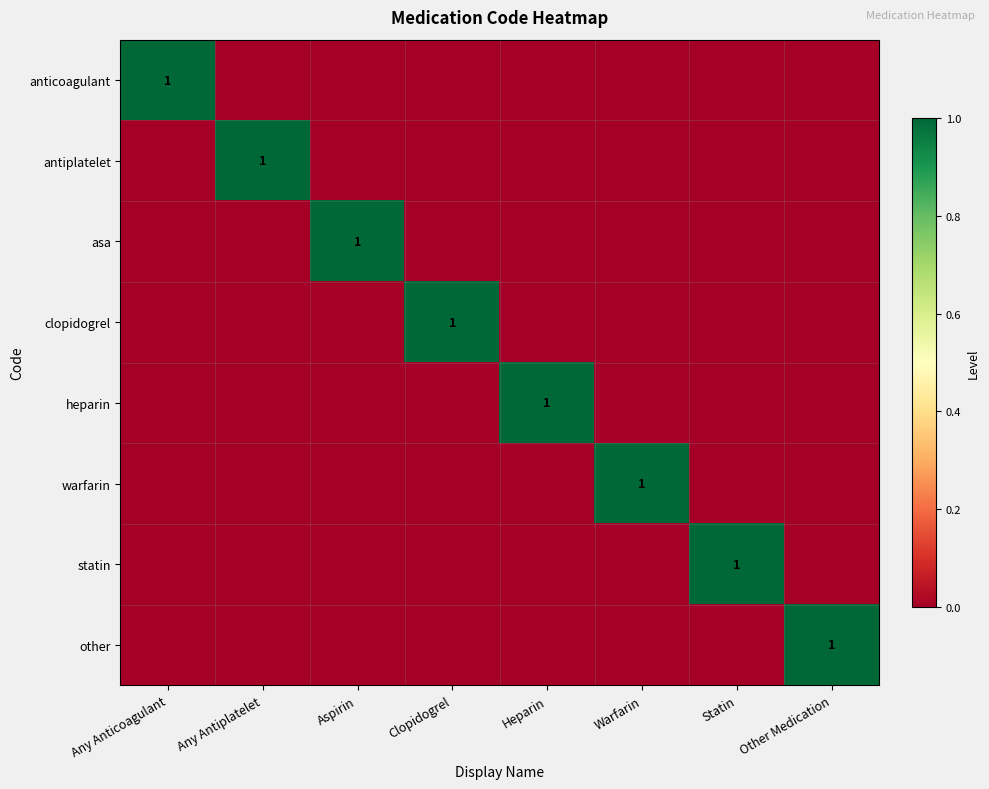

How many anticoagulant values are between 0 and 1?

8